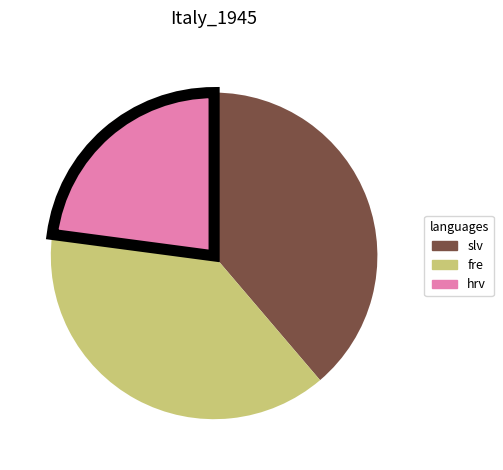

Is there a majority slice in this chart?

No